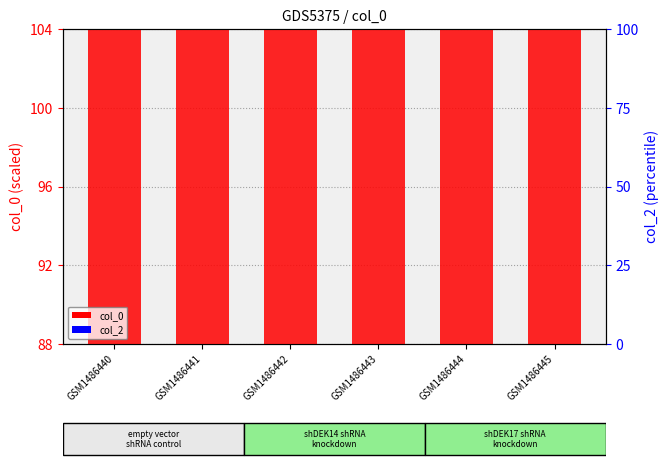

At GSM1486442, list the series in order from smallest to largest.

col_2, col_0